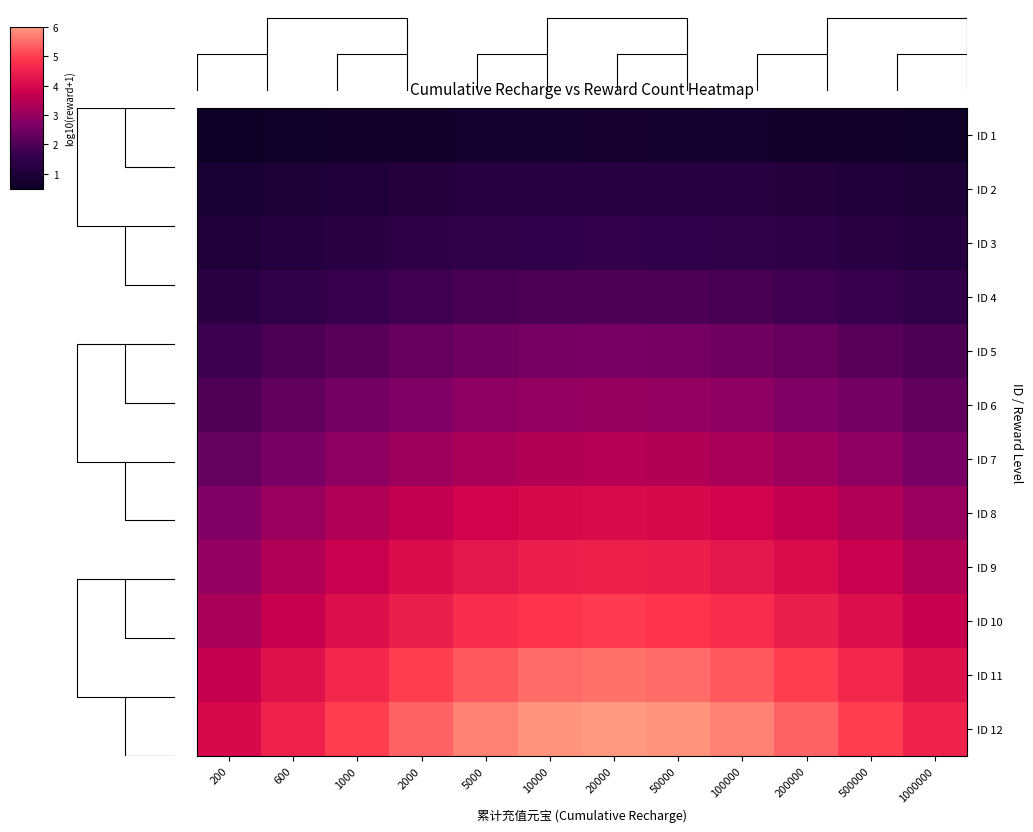

What is the approximate value of ID 3 at 1000000?

1.2